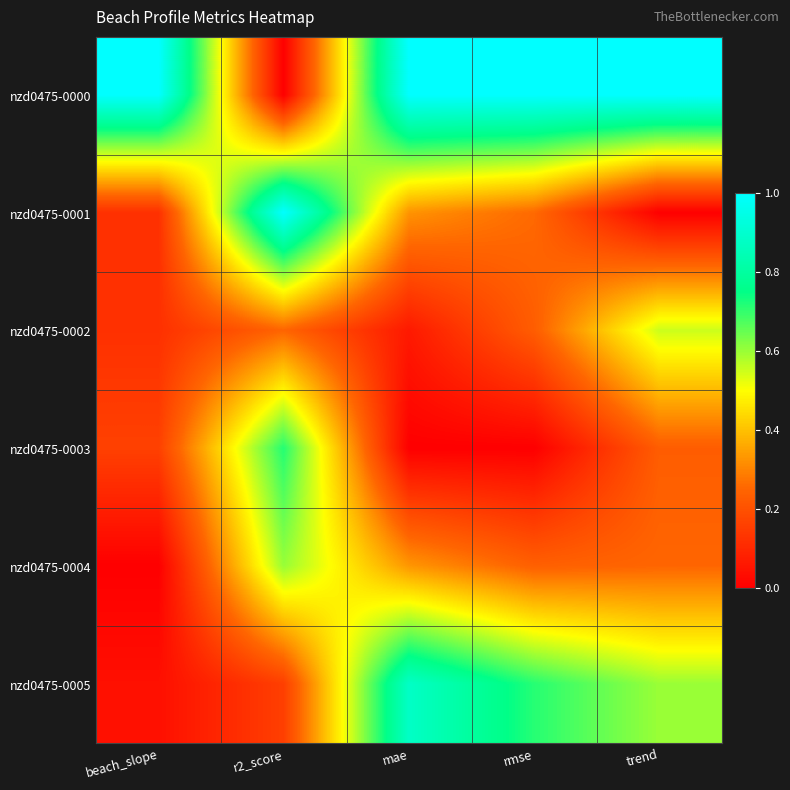

At how many categories does at least one series exceed 0?

5